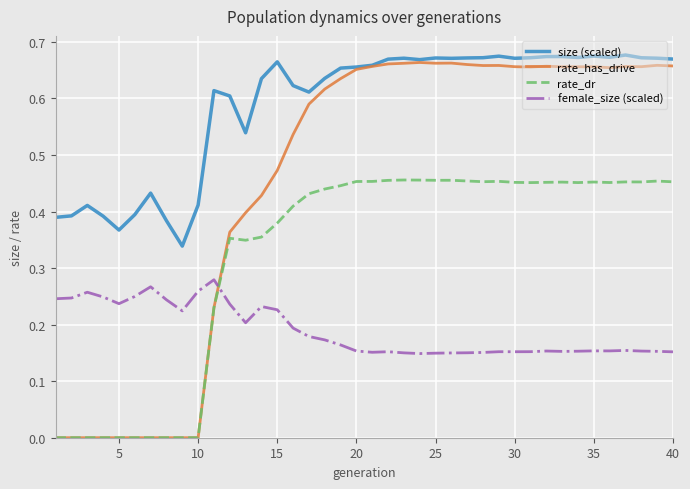

True or false: rate_dr and size (scaled) cross at least once.

False